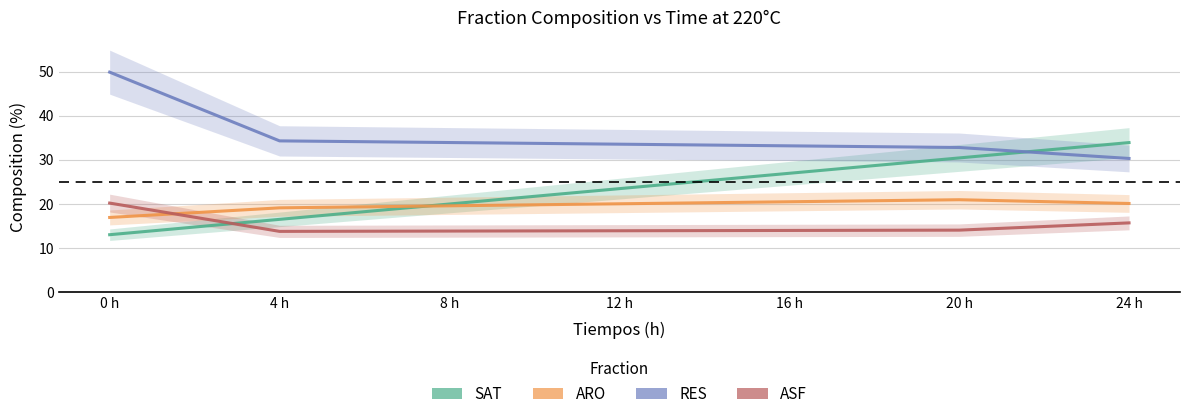

Reading left to right, what are all the values shown in this chart?

SAT: 0 h=13.0	4 h=16.5	8 h=20.0	12 h=23.5	16 h=26.9	20 h=30.4	24 h=33.9
ARO: 0 h=16.9	4 h=19.1	8 h=19.6	12 h=20.0	16 h=20.5	20 h=20.9	24 h=20.1
RES: 0 h=49.9	4 h=34.3	8 h=33.9	12 h=33.5	16 h=33.2	20 h=32.8	24 h=30.3
ASF: 0 h=20.2	4 h=13.8	8 h=13.8	12 h=13.9	16 h=14.0	20 h=14.1	24 h=15.7